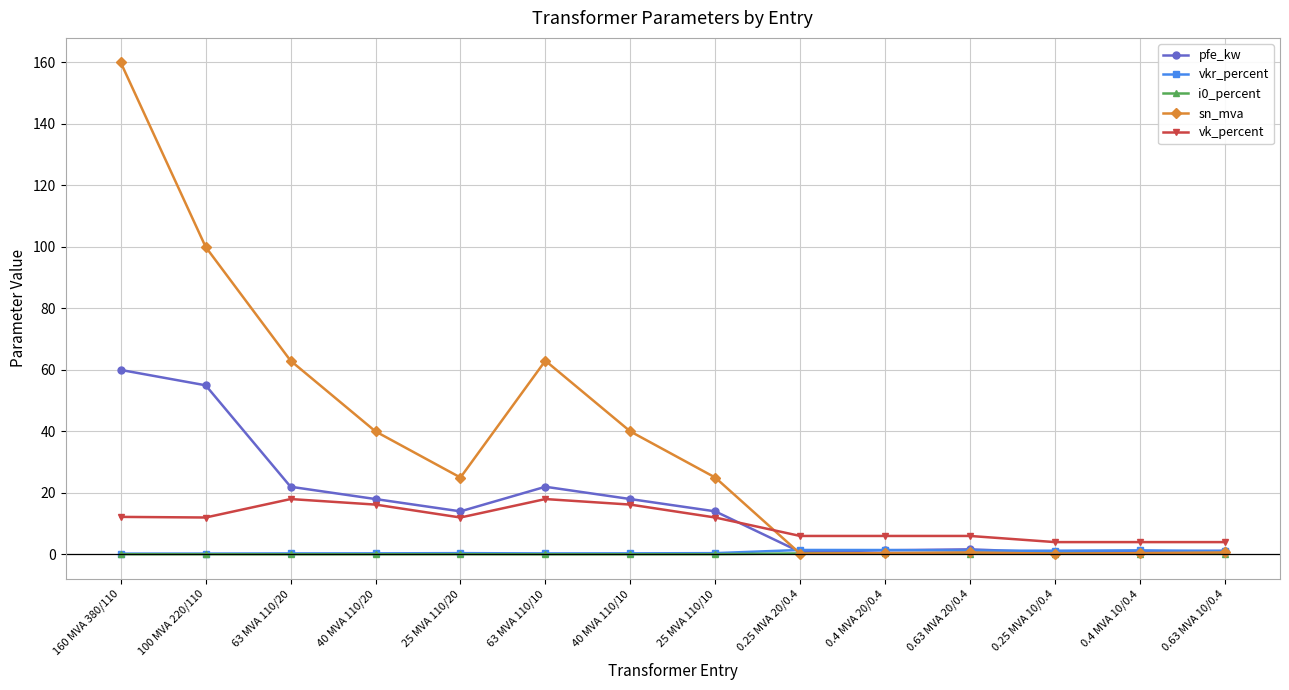

Where is the first local maximum for pfe_kw?

63 MVA 110/10